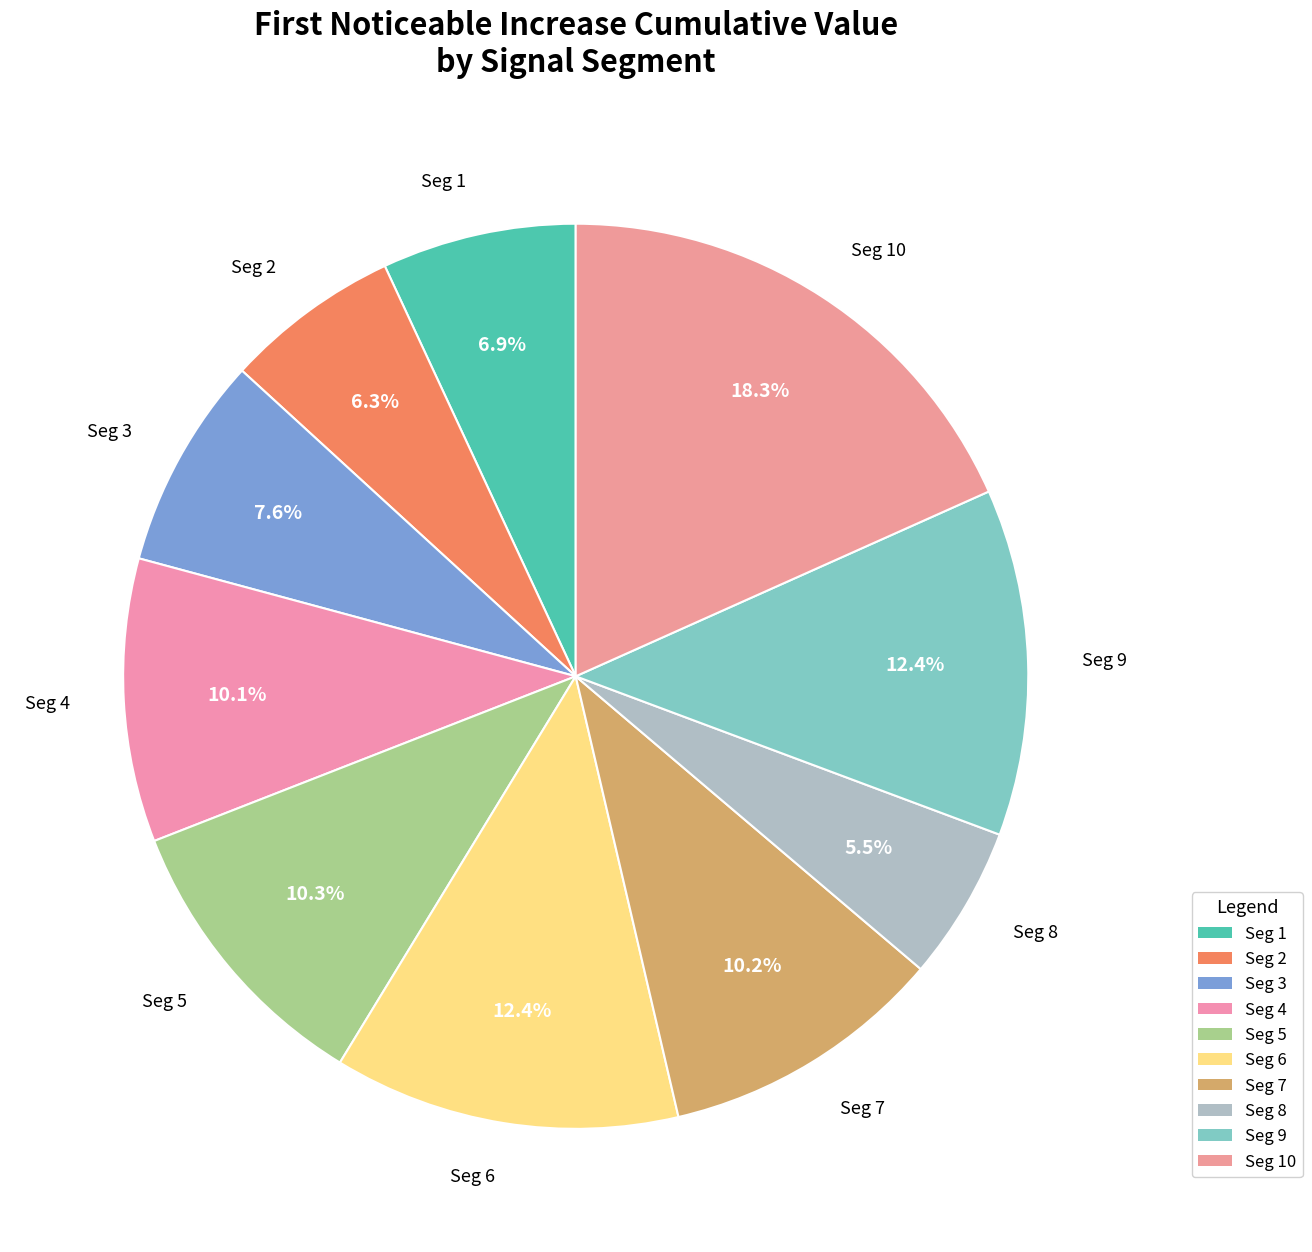

What portion of the pie excludes Seg 3?

92.4%